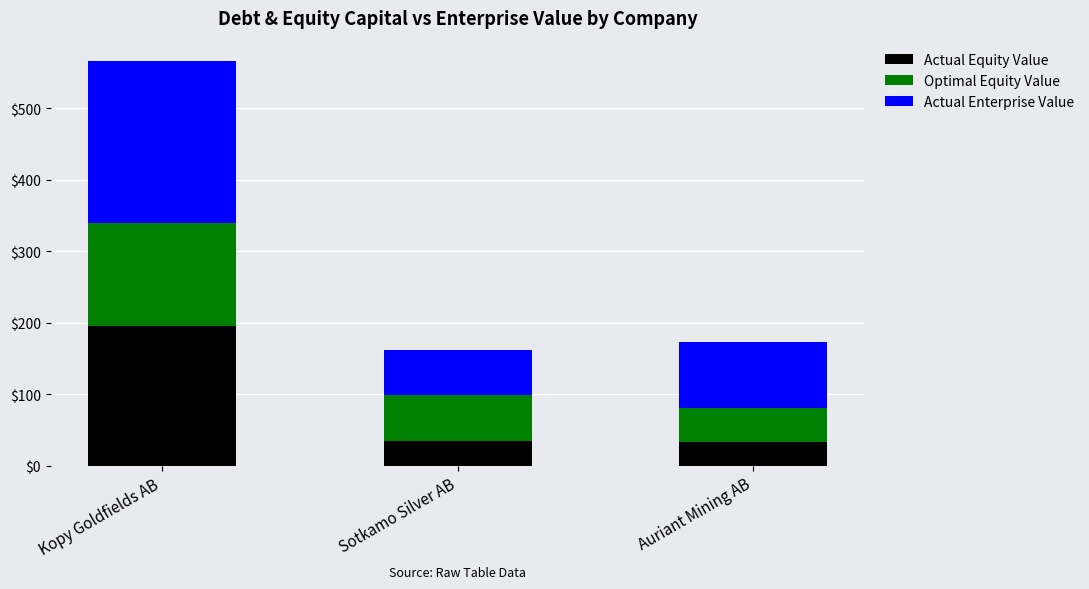

Where is Actual Equity Value nearest to the value 114?

Sotkamo Silver AB